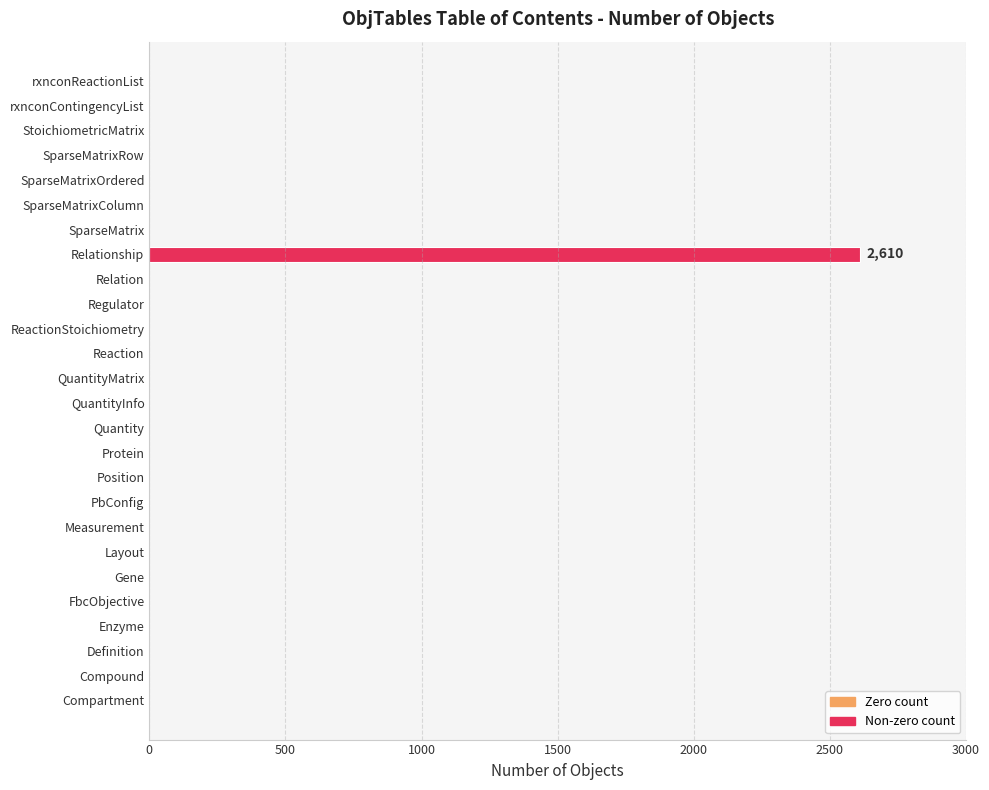

Reading top to bottom, extract all data points from this chart.

rxnconReactionList=0	rxnconContingencyList=0	StoichiometricMatrix=0	SparseMatrixRow=0	SparseMatrixOrdered=0	SparseMatrixColumn=0	SparseMatrix=0	Relationship=2610	Relation=0	Regulator=0	ReactionStoichiometry=0	Reaction=0	QuantityMatrix=0	QuantityInfo=0	Quantity=0	Protein=0	Position=0	PbConfig=0	Measurement=0	Layout=0	Gene=0	FbcObjective=0	Enzyme=0	Definition=0	Compound=0	Compartment=0